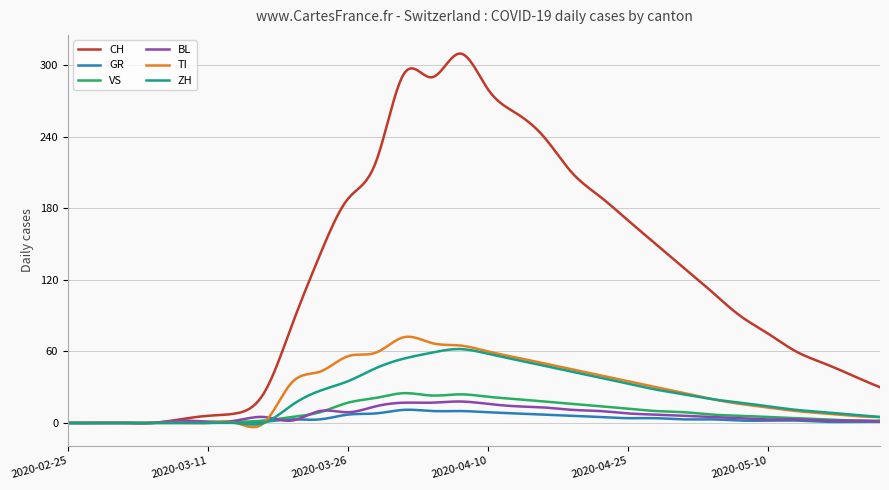

Which series has the widest spread of values?

CH